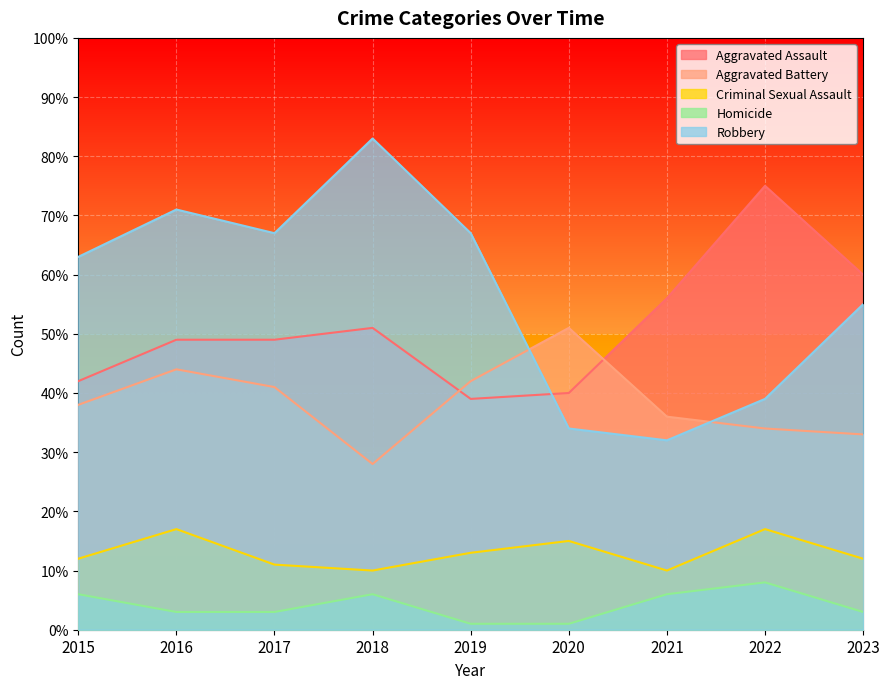

The Criminal Sexual Assault series shows 16 at 2021. True or false?

False